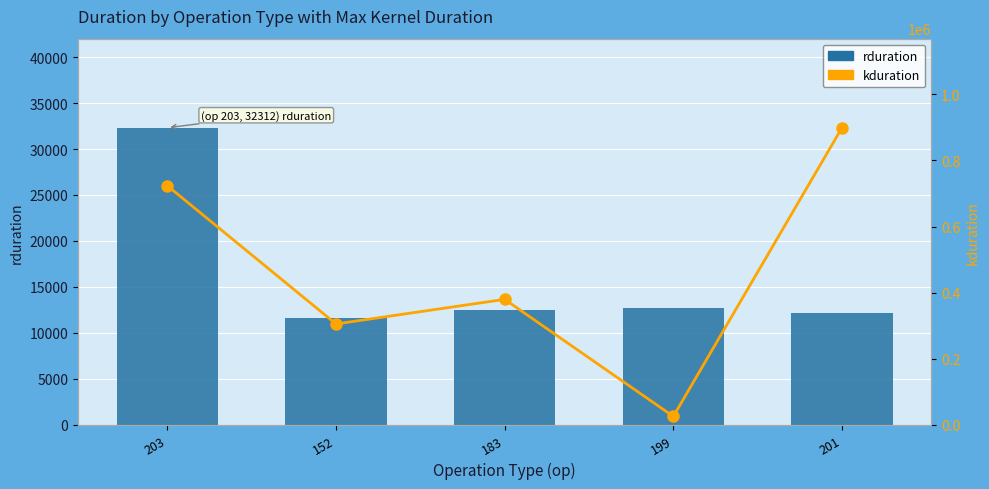

The value of rduration at 152 is 11605. True or false?

True